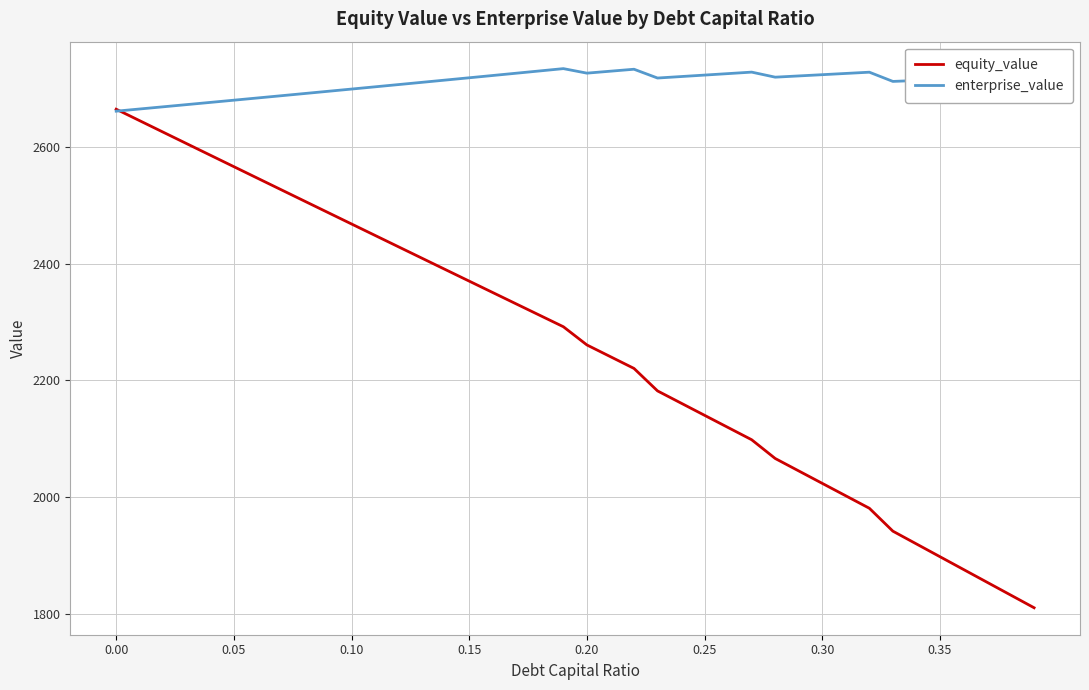

Which series has the widest spread of values?

equity_value